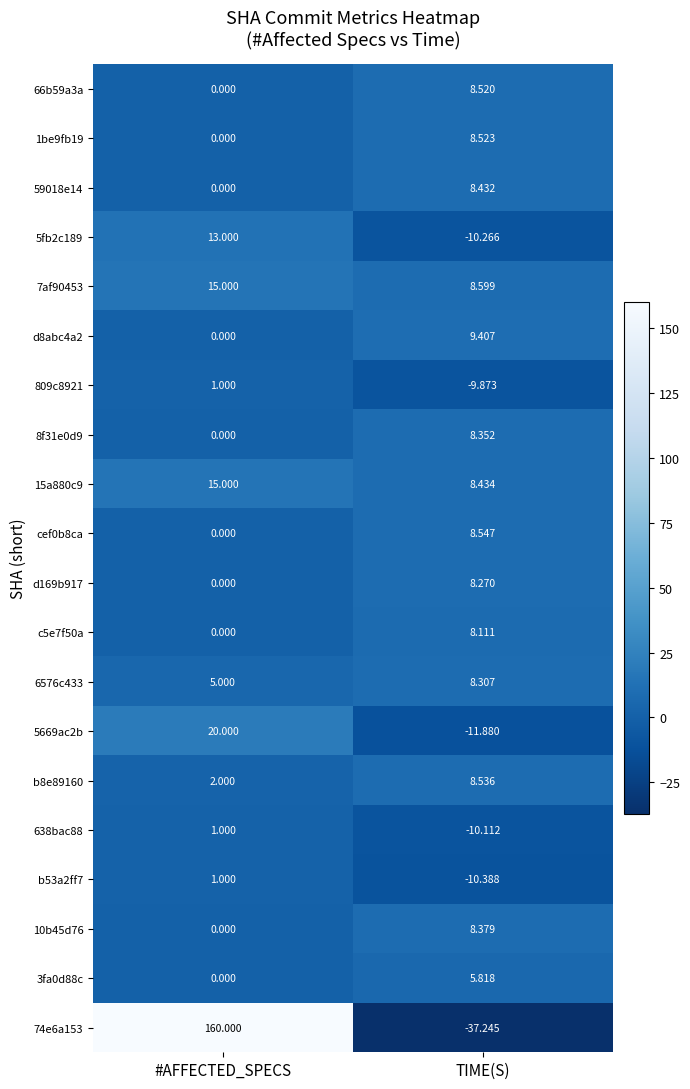

What is the maximum value shown in the chart?

160.0